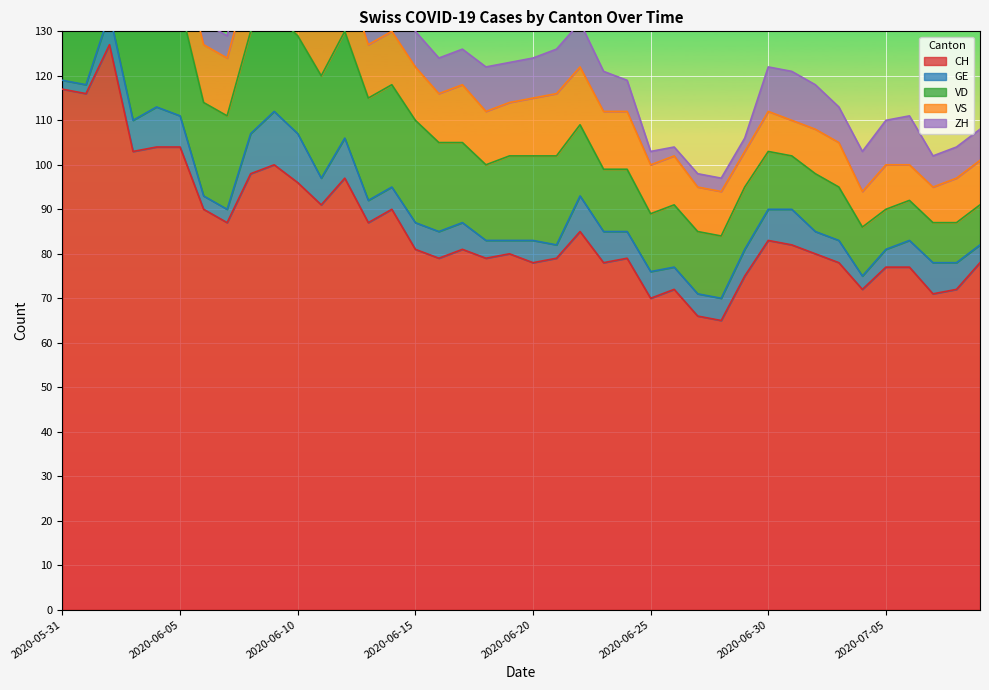

Reading left to right, what are all the values shown in this chart?

CH: 2020-05-31=117	2020-06-01=116	2020-06-02=127	2020-06-03=103	2020-06-04=104	2020-06-05=104	2020-06-06=90	2020-06-07=87	2020-06-08=98	2020-06-09=100	2020-06-10=96	2020-06-11=91	2020-06-12=97	2020-06-13=87	2020-06-14=90	2020-06-15=81	2020-06-16=79	2020-06-17=81	2020-06-18=79	2020-06-19=80	2020-06-20=78	2020-06-21=79	2020-06-22=85	2020-06-23=78	2020-06-24=79	2020-06-25=70	2020-06-26=72	2020-06-27=66	2020-06-28=65	2020-06-29=75	2020-06-30=83	2020-07-01=82	2020-07-02=80	2020-07-03=78	2020-07-04=72	2020-07-05=77	2020-07-06=77	2020-07-07=71	2020-07-08=72	2020-07-09=78
GE: 2020-05-31=2	2020-06-01=2	2020-06-02=7	2020-06-03=7	2020-06-04=9	2020-06-05=7	2020-06-06=3	2020-06-07=3	2020-06-08=9	2020-06-09=12	2020-06-10=11	2020-06-11=6	2020-06-12=9	2020-06-13=5	2020-06-14=5	2020-06-15=6	2020-06-16=6	2020-06-17=6	2020-06-18=4	2020-06-19=3	2020-06-20=5	2020-06-21=3	2020-06-22=8	2020-06-23=7	2020-06-24=6	2020-06-25=6	2020-06-26=5	2020-06-27=5	2020-06-28=5	2020-06-29=6	2020-06-30=7	2020-07-01=8	2020-07-02=5	2020-07-03=5	2020-07-04=3	2020-07-05=4	2020-07-06=6	2020-07-07=7	2020-07-08=6	2020-07-09=4
VD: 2020-05-31=21	2020-06-01=20	2020-06-02=24	2020-06-03=24	2020-06-04=24	2020-06-05=25	2020-06-06=21	2020-06-07=21	2020-06-08=23	2020-06-09=22	2020-06-10=22	2020-06-11=23	2020-06-12=24	2020-06-13=23	2020-06-14=23	2020-06-15=23	2020-06-16=20	2020-06-17=18	2020-06-18=17	2020-06-19=19	2020-06-20=19	2020-06-21=20	2020-06-22=16	2020-06-23=14	2020-06-24=14	2020-06-25=13	2020-06-26=14	2020-06-27=14	2020-06-28=14	2020-06-29=14	2020-06-30=13	2020-07-01=12	2020-07-02=13	2020-07-03=12	2020-07-04=11	2020-07-05=9	2020-07-06=9	2020-07-07=9	2020-07-08=9	2020-07-09=9
VS: 2020-05-31=11	2020-06-01=13	2020-06-02=13	2020-06-03=12	2020-06-04=13	2020-06-05=13	2020-06-06=13	2020-06-07=13	2020-06-08=13	2020-06-09=13	2020-06-10=13	2020-06-11=13	2020-06-12=13	2020-06-13=12	2020-06-14=12	2020-06-15=12	2020-06-16=11	2020-06-17=13	2020-06-18=12	2020-06-19=12	2020-06-20=13	2020-06-21=14	2020-06-22=13	2020-06-23=13	2020-06-24=13	2020-06-25=11	2020-06-26=11	2020-06-27=10	2020-06-28=10	2020-06-29=8	2020-06-30=9	2020-07-01=8	2020-07-02=10	2020-07-03=10	2020-07-04=8	2020-07-05=10	2020-07-06=8	2020-07-07=8	2020-07-08=10	2020-07-09=10
ZH: 2020-05-31=8	2020-06-01=8	2020-06-02=10	2020-06-03=4	2020-06-04=4	2020-06-05=6	2020-06-06=5	2020-06-07=5	2020-06-08=7	2020-06-09=6	2020-06-10=7	2020-06-11=8	2020-06-12=9	2020-06-13=7	2020-06-14=8	2020-06-15=8	2020-06-16=8	2020-06-17=8	2020-06-18=10	2020-06-19=9	2020-06-20=9	2020-06-21=10	2020-06-22=10	2020-06-23=9	2020-06-24=7	2020-06-25=3	2020-06-26=2	2020-06-27=3	2020-06-28=3	2020-06-29=3	2020-06-30=10	2020-07-01=11	2020-07-02=10	2020-07-03=8	2020-07-04=9	2020-07-05=10	2020-07-06=11	2020-07-07=7	2020-07-08=7	2020-07-09=7